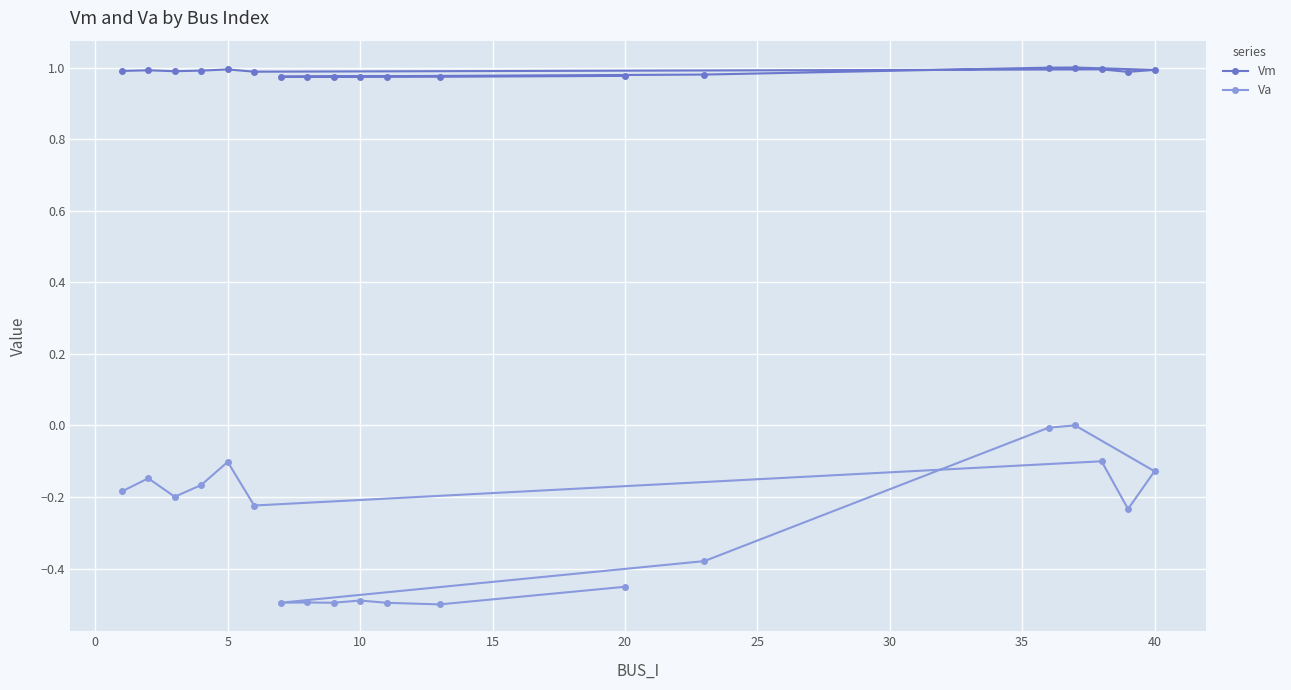

What is the maximum value shown in the chart?

1.0